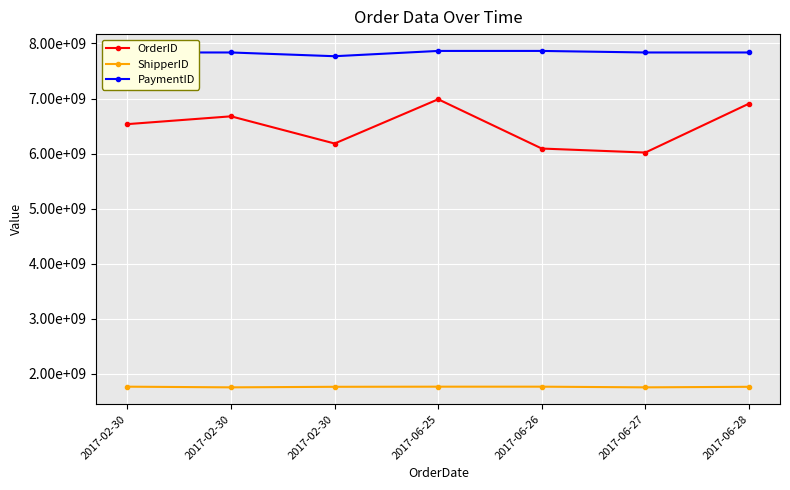

Is this an area chart (filled region under the line)?

No